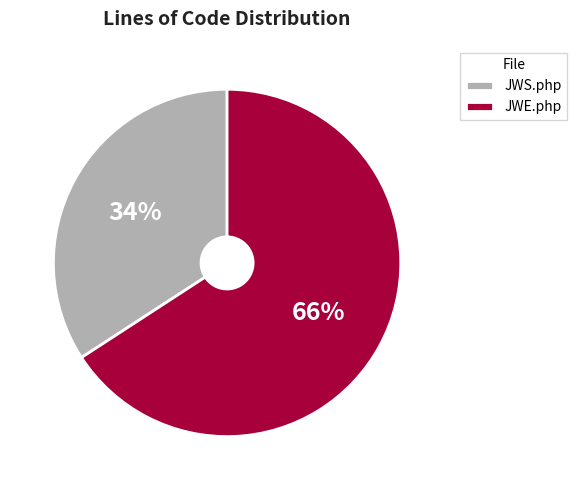

Combined, do JWE.php and JWS.php account for over 50%?

Yes